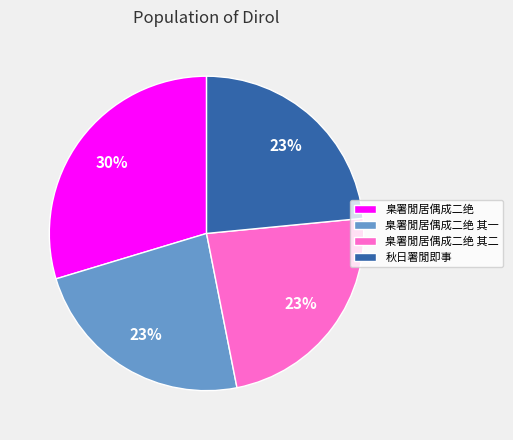

Combined, do 秋日署閒即事 and 臬署閒居偶成二绝 其二 account for over 50%?

No